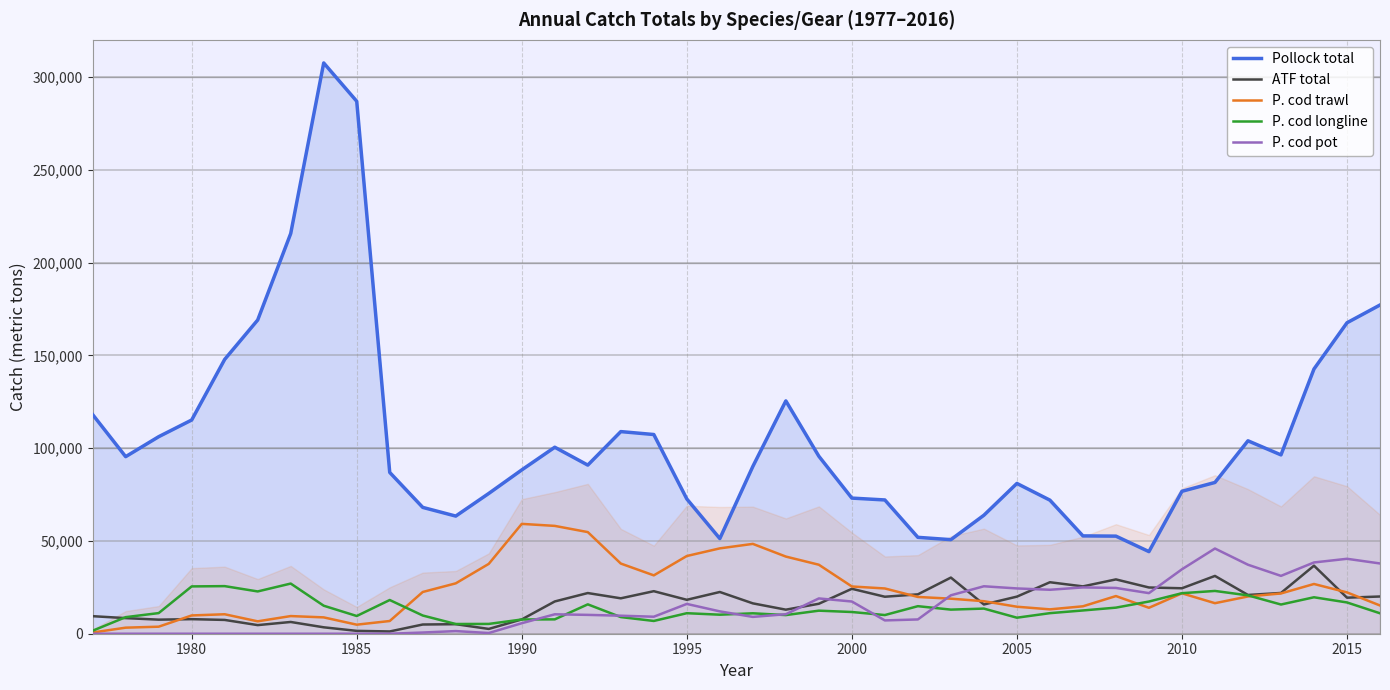

What is the difference between the maximum and second lowest values in the P. cod trawl series?

55927.0